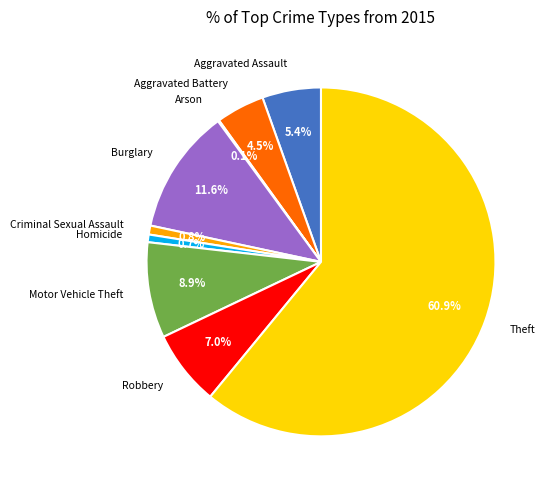

True or false: Homicide accounts for 1% of the total.

True